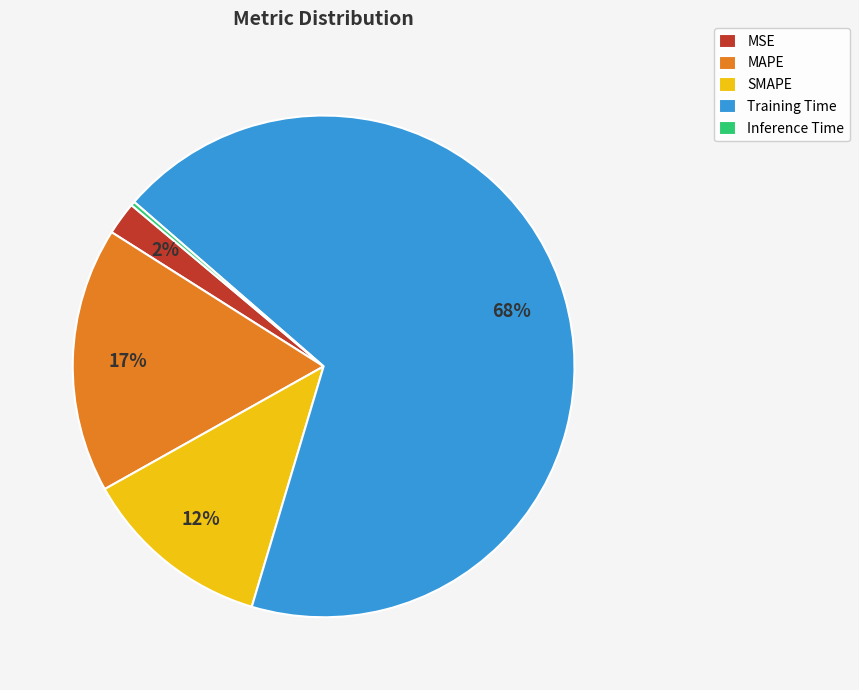

Between SMAPE and MSE, which is larger?

SMAPE